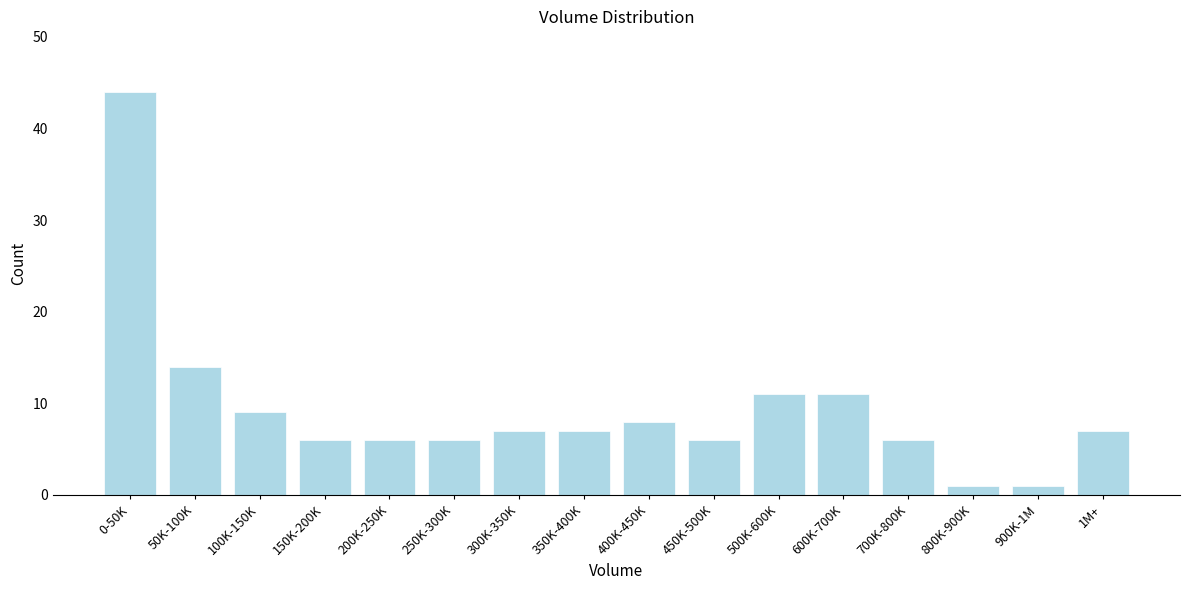

Reading left to right, transcribe all the data shown in this chart.

0-50K=44	50K-100K=14	100K-150K=9	150K-200K=6	200K-250K=6	250K-300K=6	300K-350K=7	350K-400K=7	400K-450K=8	450K-500K=6	500K-600K=11	600K-700K=11	700K-800K=6	800K-900K=1	900K-1M=1	1M+=7